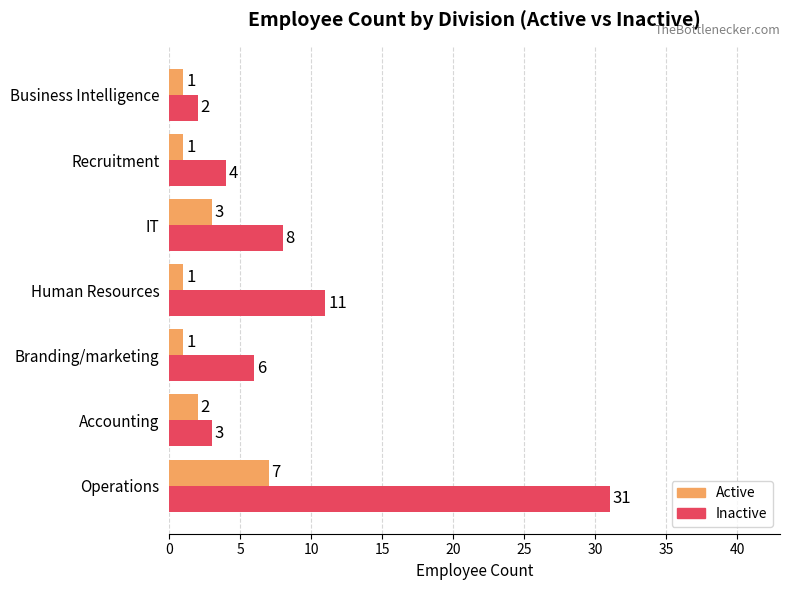

How many data points in Active are above 1?

3